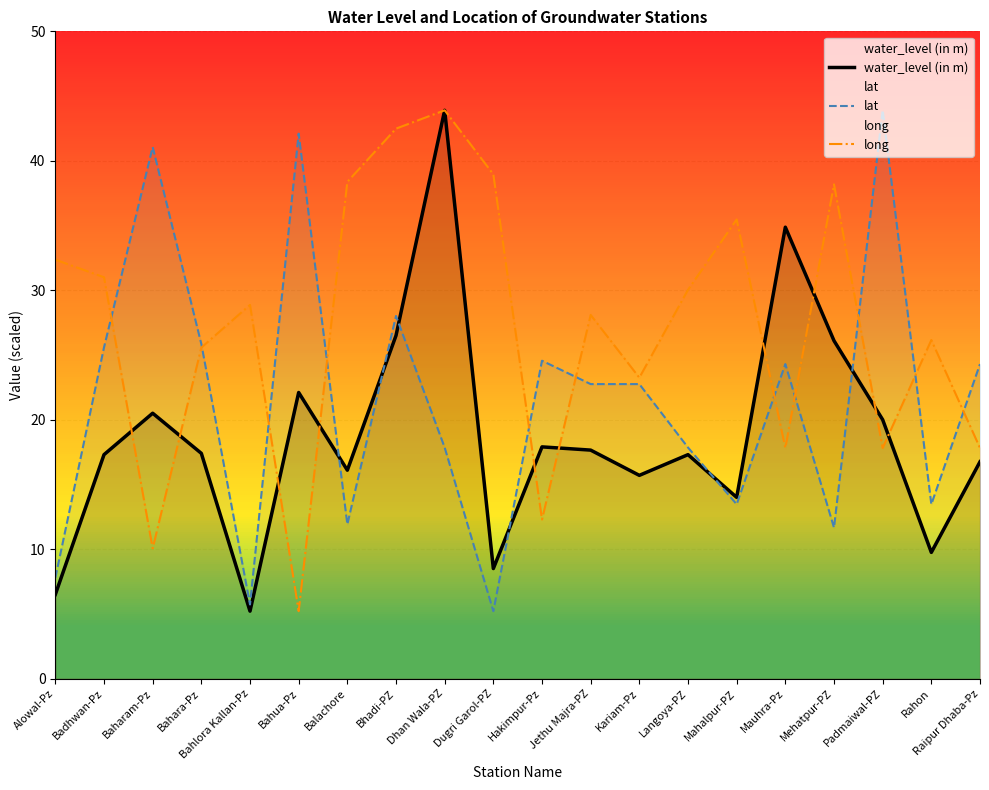

Is the value of lat at Hakimpur-Pz greater than the value of water_level (in m) at Badhwan-Pz?

Yes